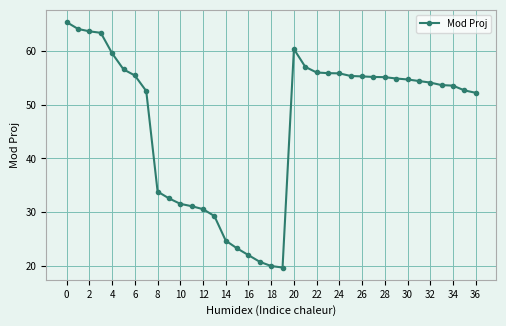

What is the value of the 3rd point from the left?

63.7